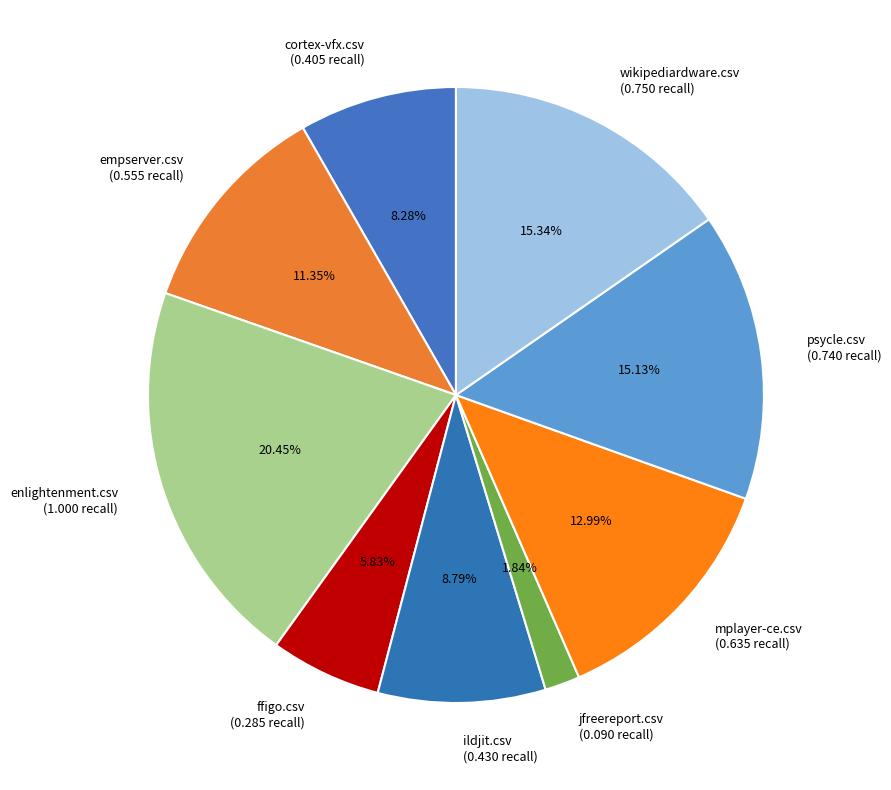

Does mplayer-ce.csv account for over 50% of the chart?

No